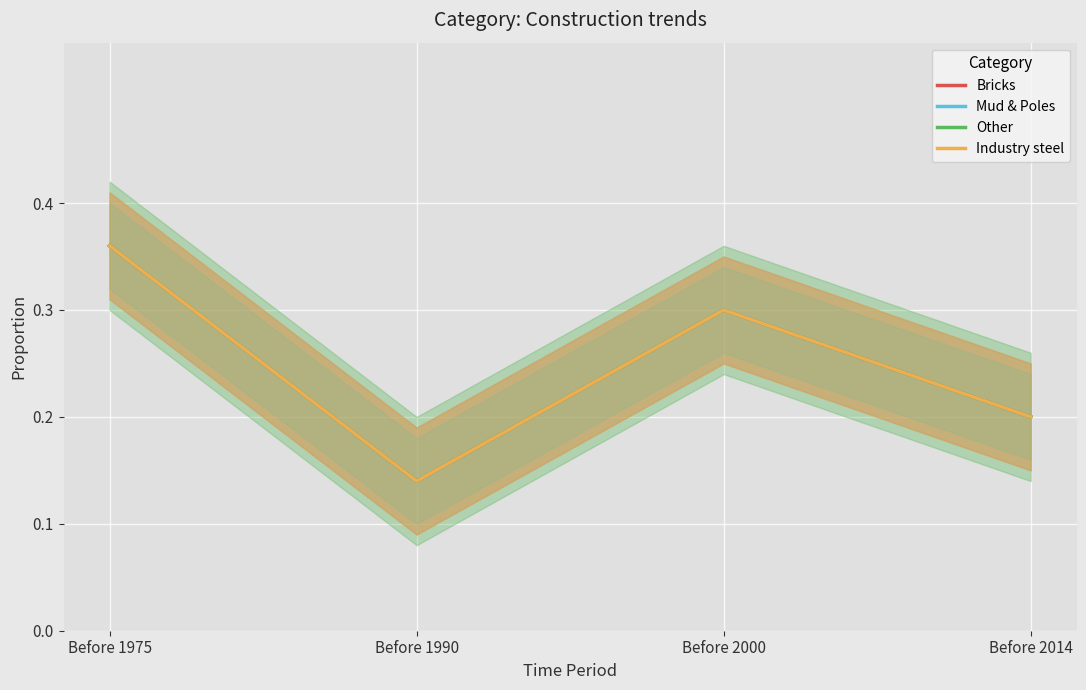

What is the total value across all series at Before 1990?

0.6